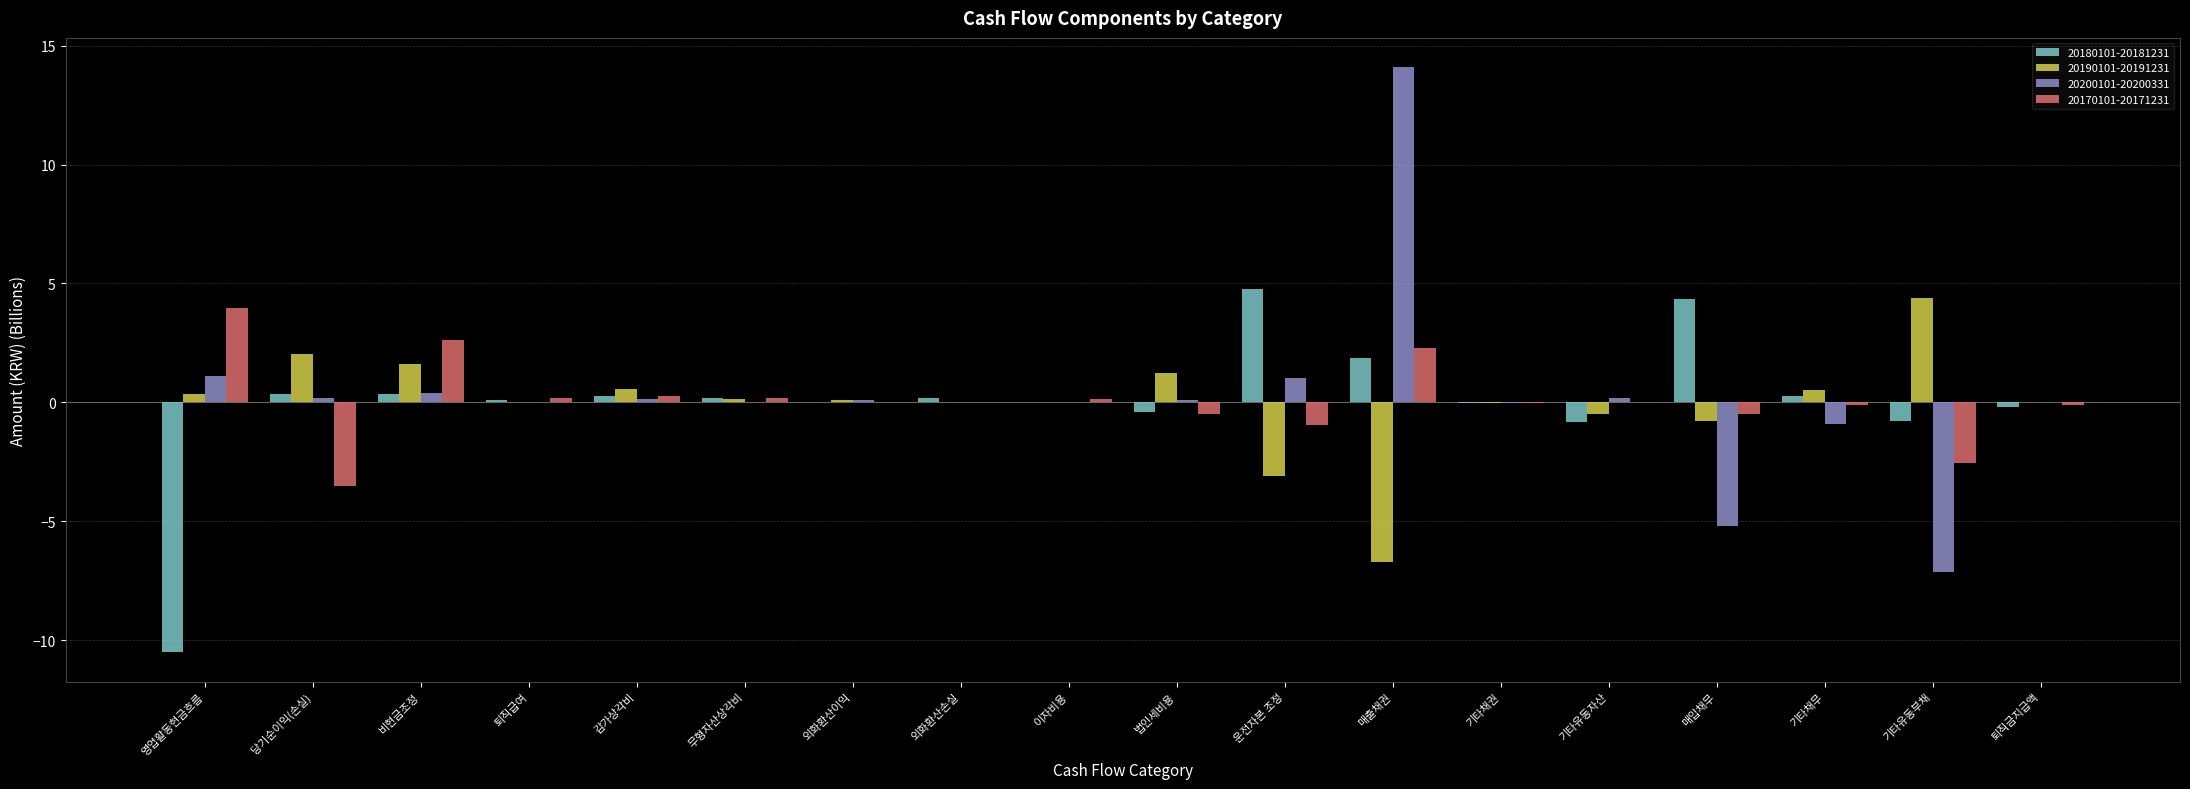

What is the approximate value of 20190101-20191231 at 비현금조정?

1.6